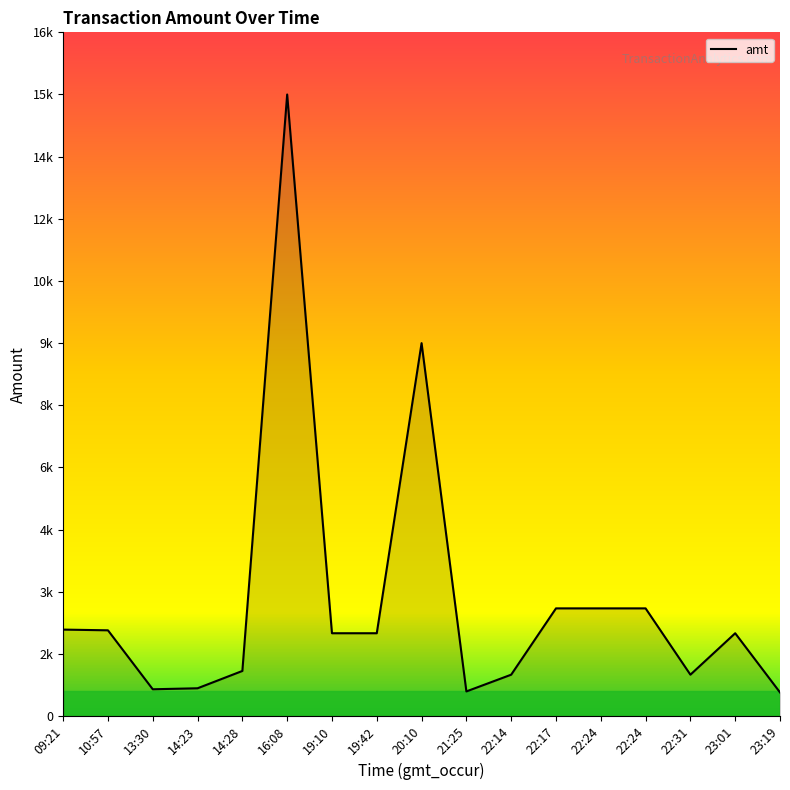

Is this an area chart (filled region under the line)?

Yes